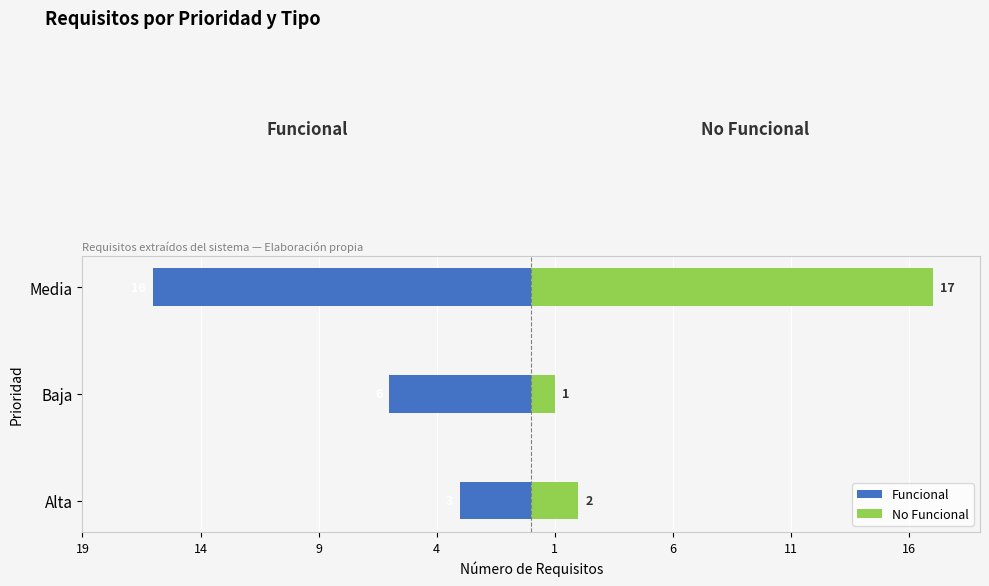

What is the value of the Funcional bar at the 3rd from the left?

-16